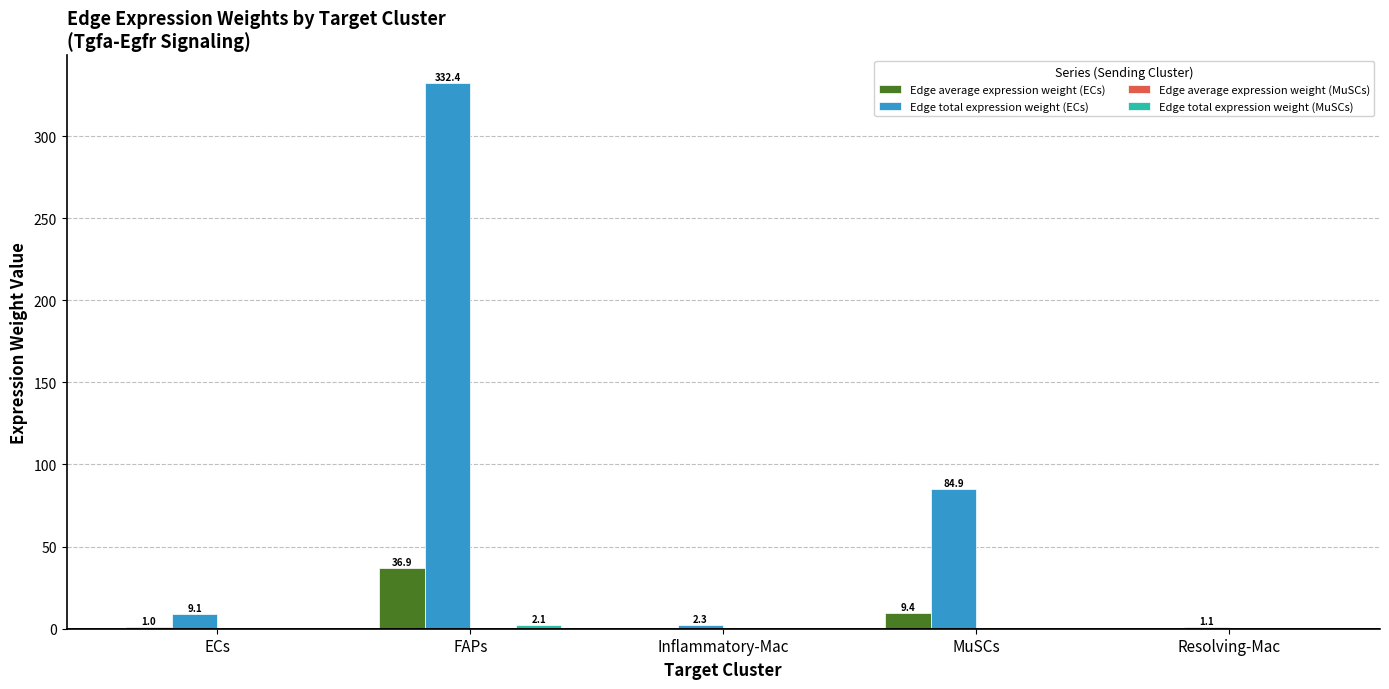

At which category is the sum across all series the highest?

FAPs